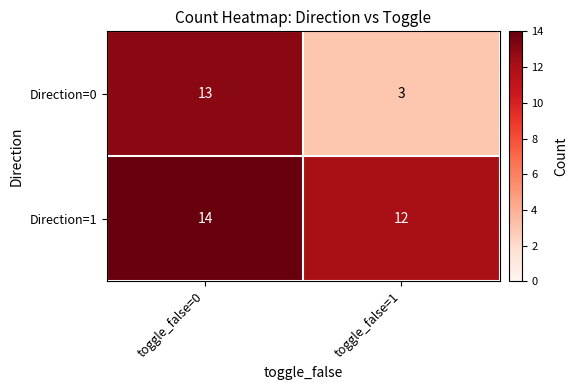

Which label corresponds to the largest value in the chart?

toggle_false=0